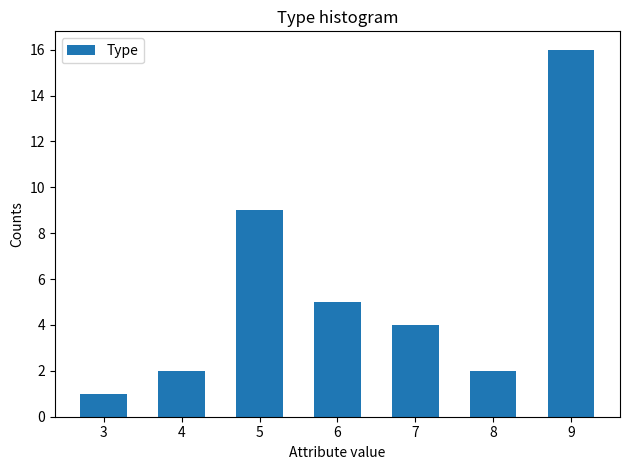

Reading left to right, what are all the values shown in this chart?

1	2	9	5	4	2	16